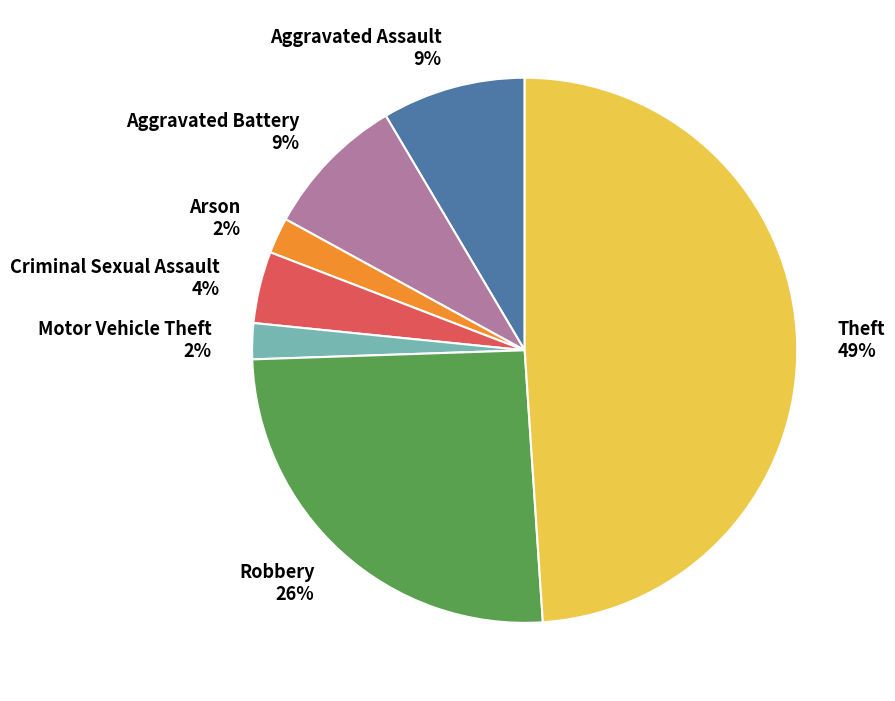

To the nearest percent, what is the difference between the largest and smallest slice percentages?

47%